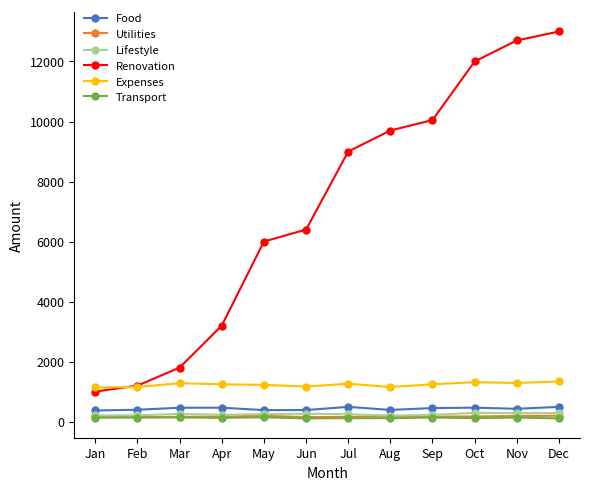

Is the value of Expenses at Aug greater than the value of Food at Aug?

Yes